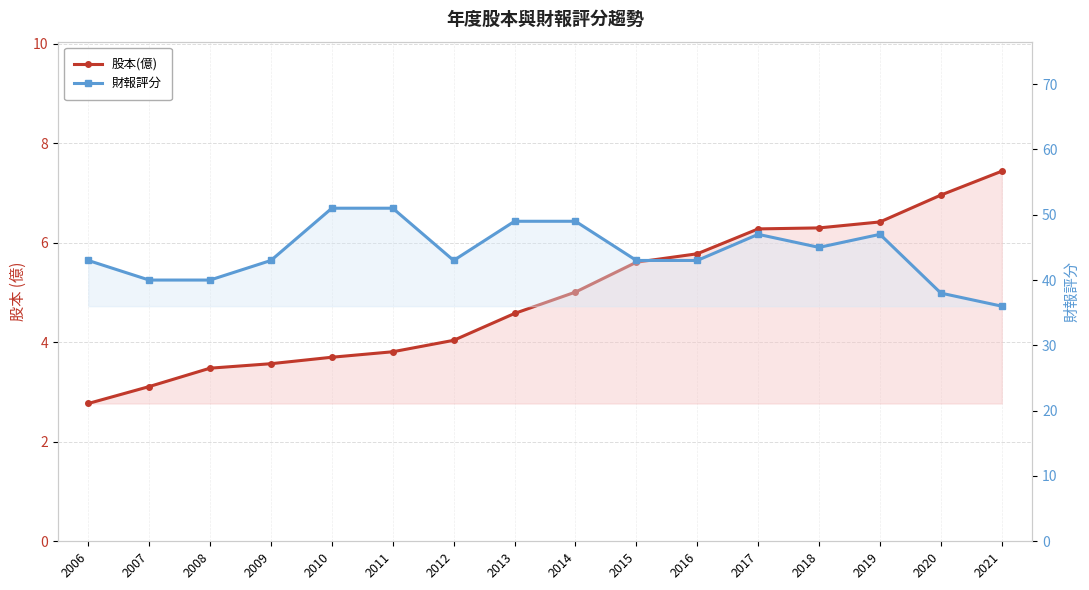

What is the sum of the 股本(億) values at 2012 and 2011?

7.8